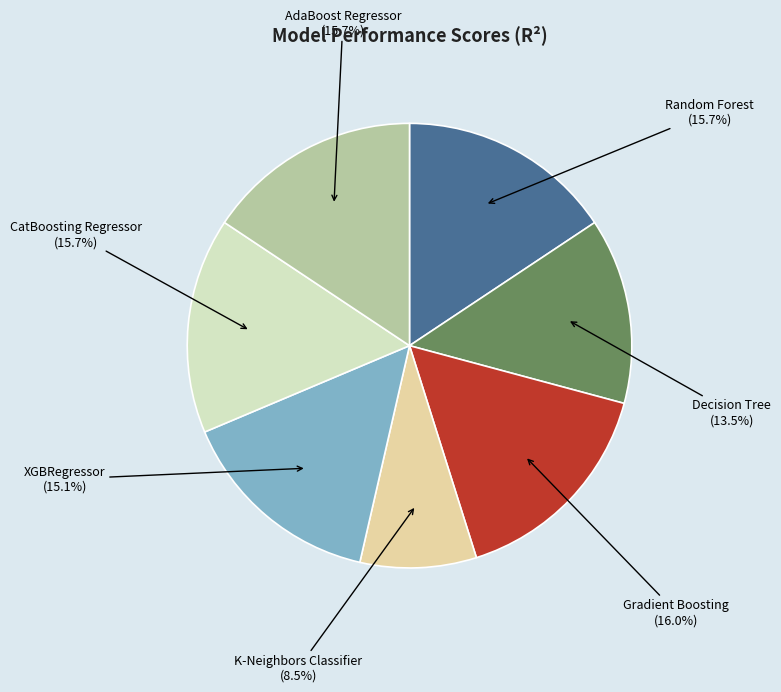

What percentage is the CatBoosting Regressor slice, to the nearest percent?

16%